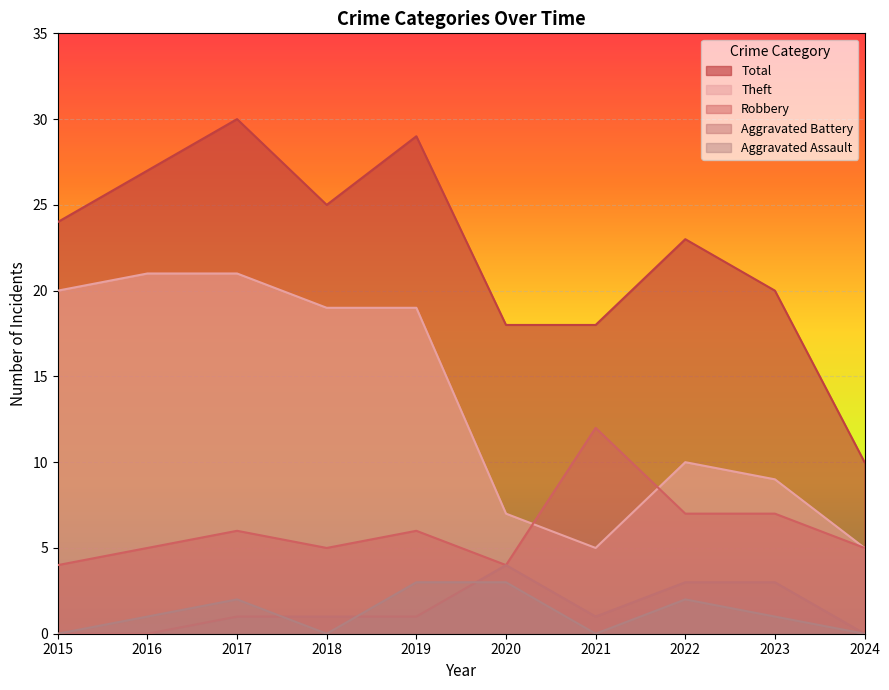

How many interior local peaks does the Robbery series have?

3